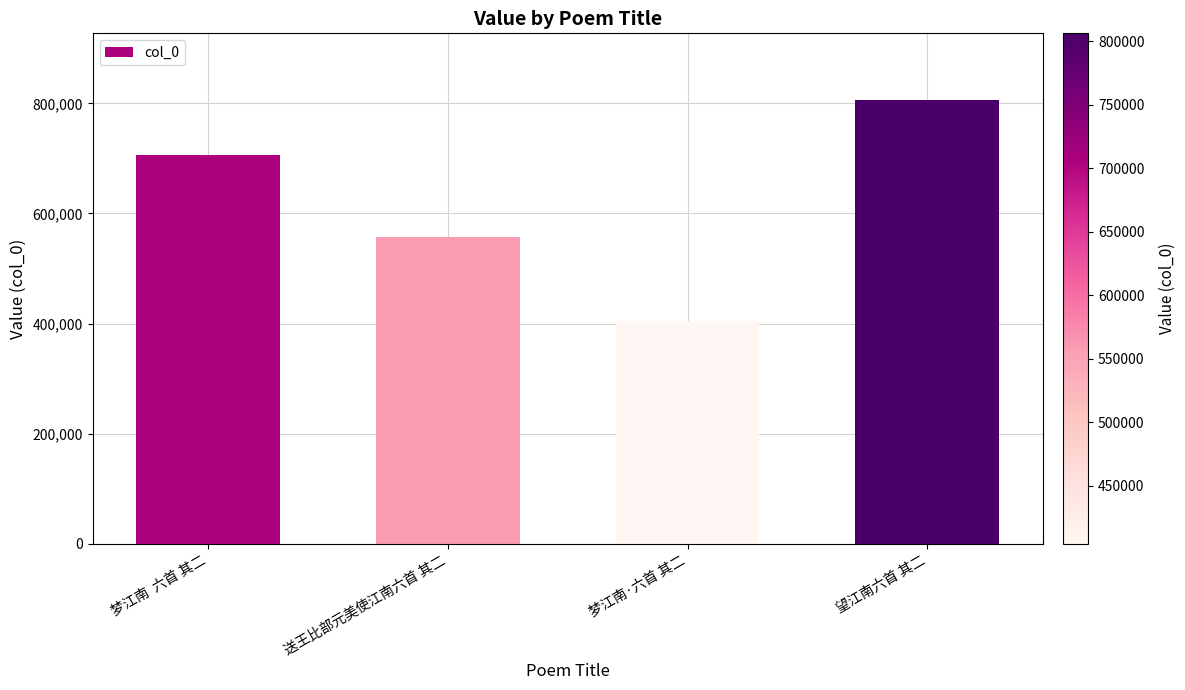

Reading left to right, transcribe all the data shown in this chart.

梦江南  六首 其二=705338	送王比部元美使江南六首 其二=557267	梦江南·六首 其二=404142	望江南六首 其二=806172